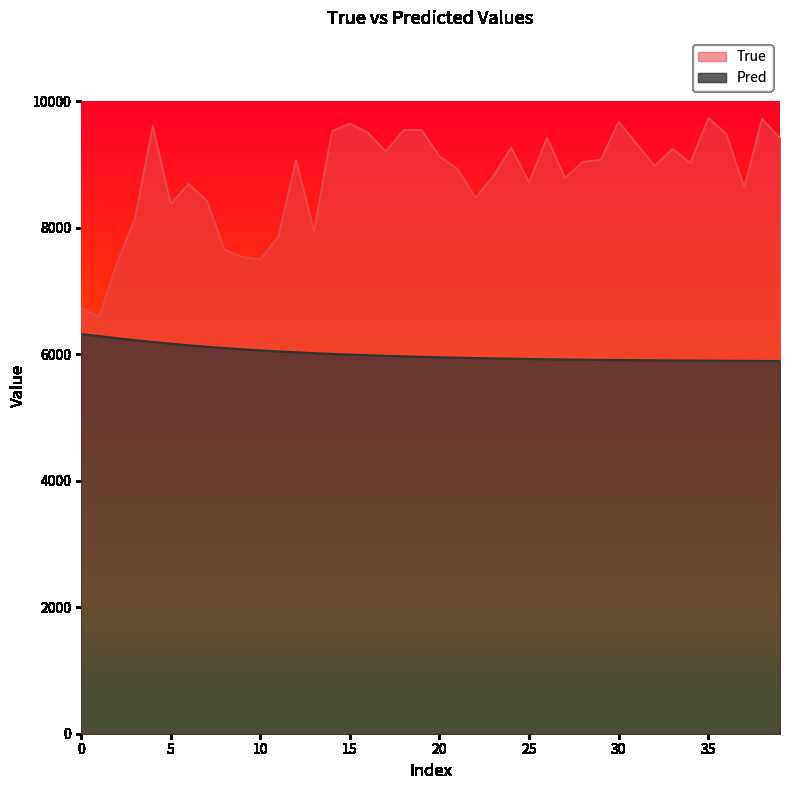

What is the difference between the second highest and second lowest values in the True series?

2989.0